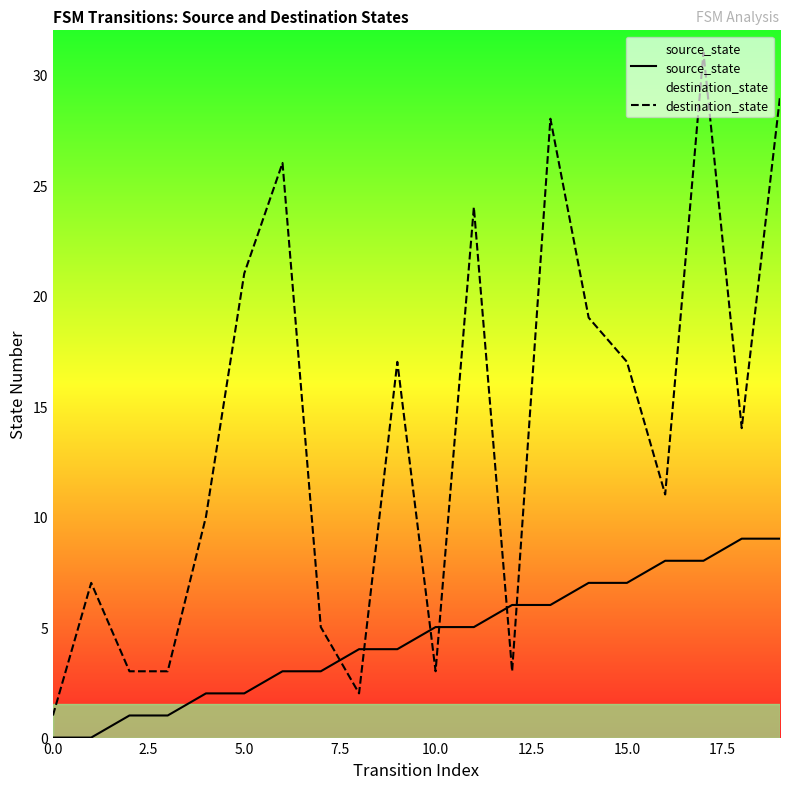

What is the label of the 13th point from the left?

12